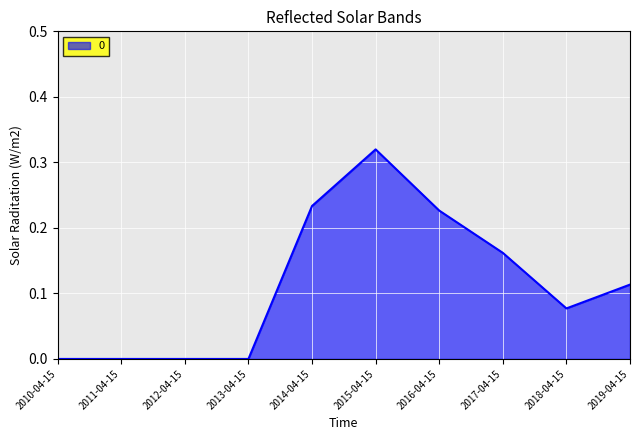

How many lines are shown in the chart?

1